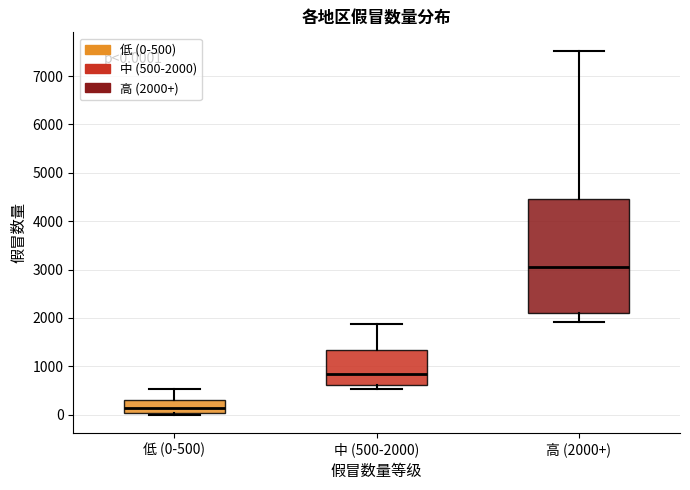

Which box has the highest median line?

高 (2000+)